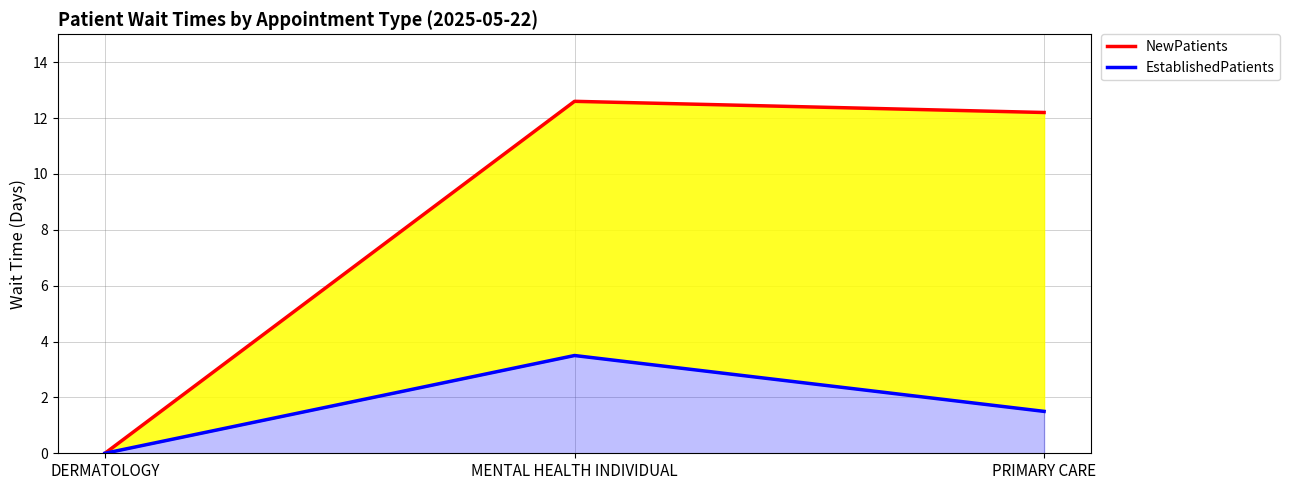

What is the spread (max minus min) of values at MENTAL HEALTH INDIVIDUAL?

9.1